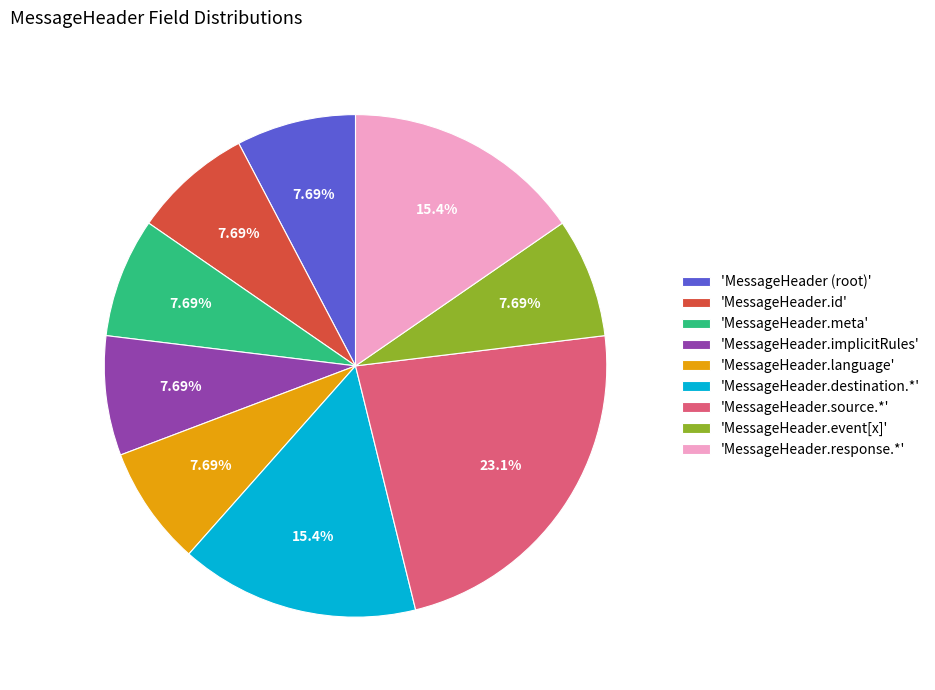

Does 'MessageHeader.response.*' represent more than half of the total?

No